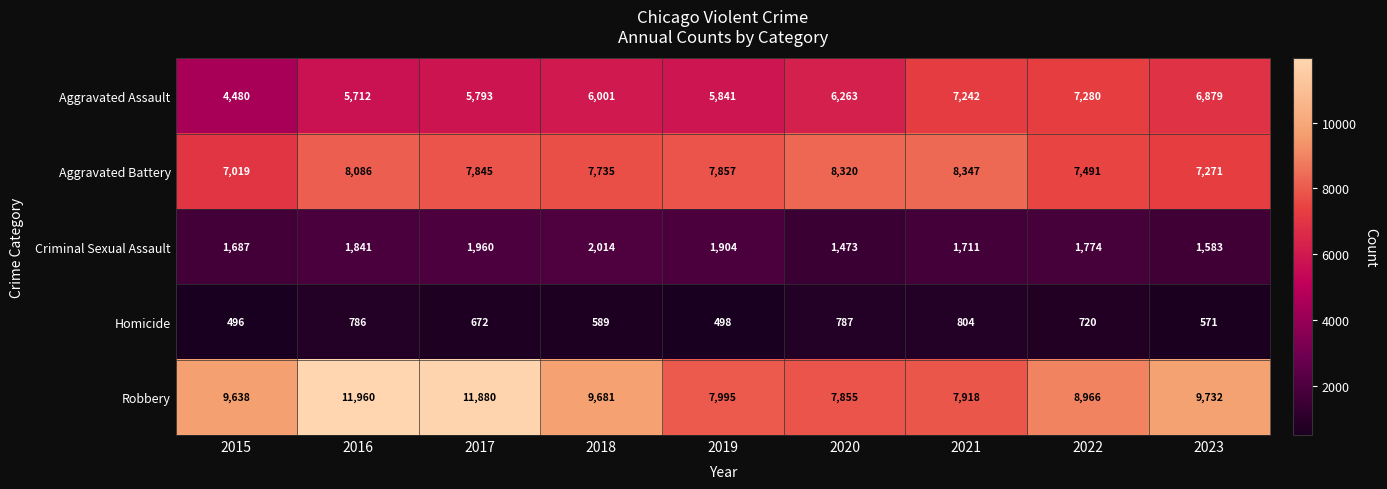

What is the smallest value displayed?

496